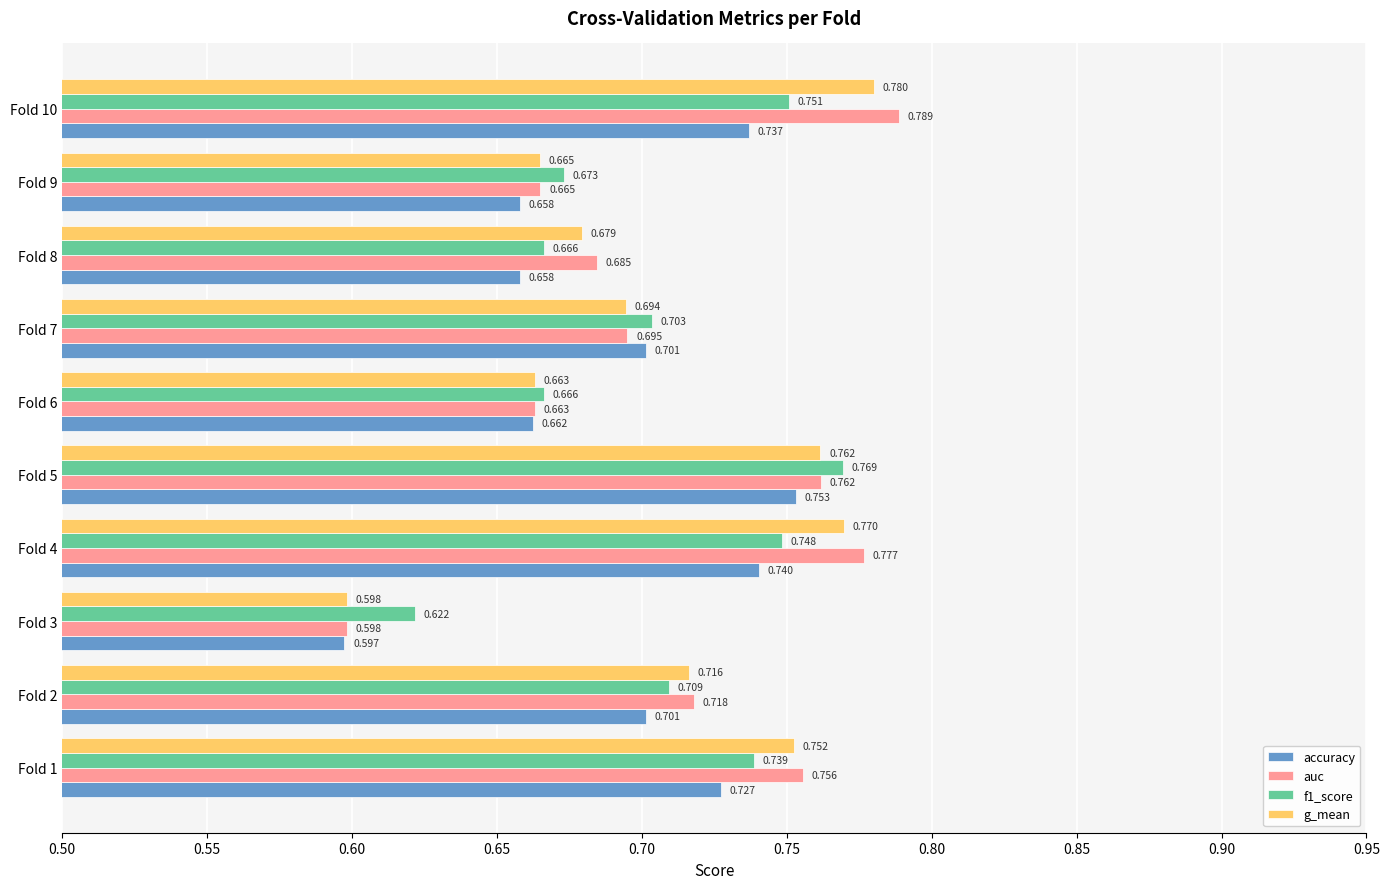

How many g_mean values are between 0 and 1?

10